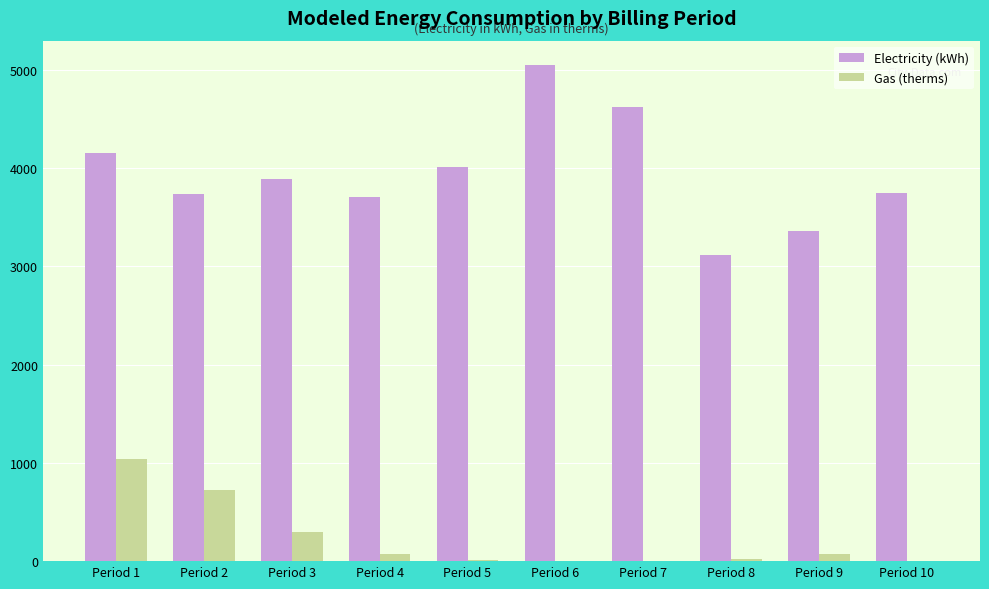

True or false: Gas (therms) has a value of -371 at Period 7.

False